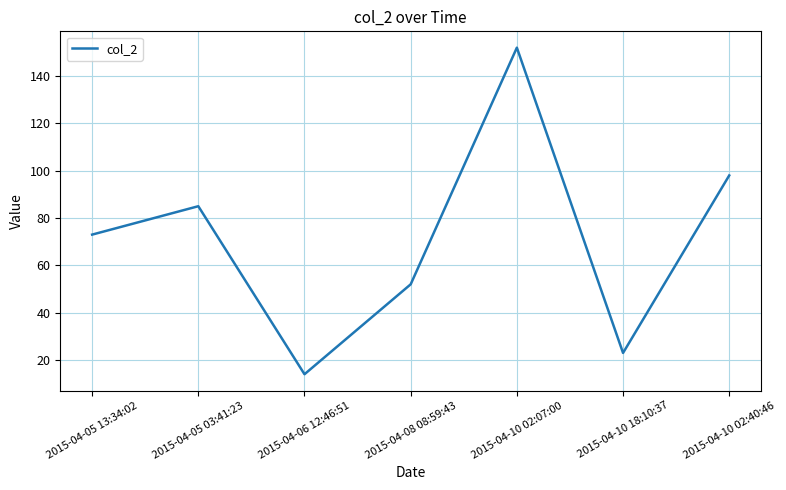

List the labels in order of value, largest first.

2015-04-10 02:07:00, 2015-04-10 02:40:46, 2015-04-05 03:41:23, 2015-04-05 13:34:02, 2015-04-08 08:59:43, 2015-04-10 18:10:37, 2015-04-06 12:46:51